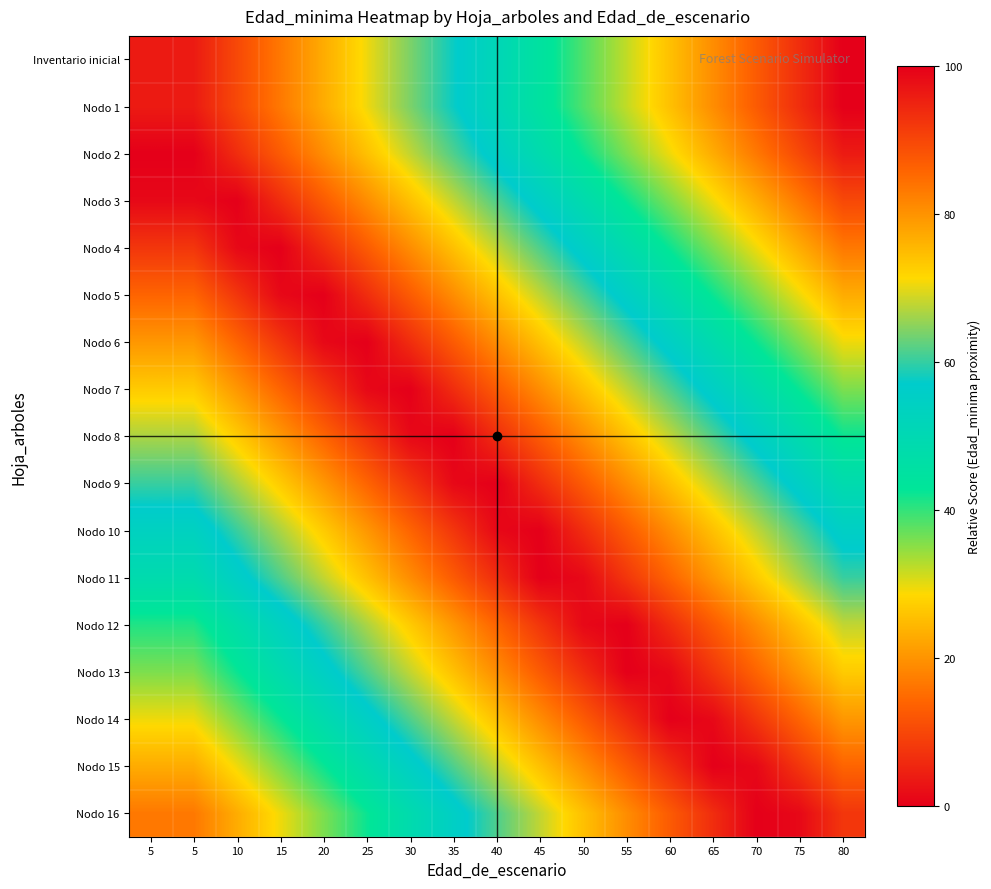

Between 45 and 35, which is larger?

35